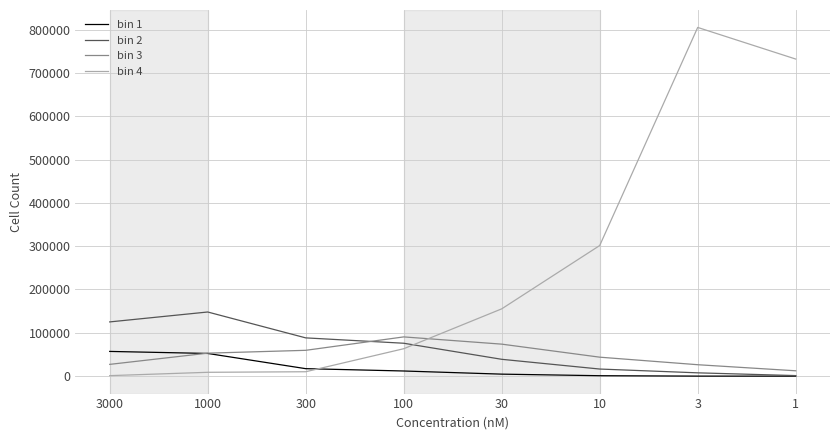

Is the value of bin 4 at 3 greater than the value of bin 3 at 3?

Yes